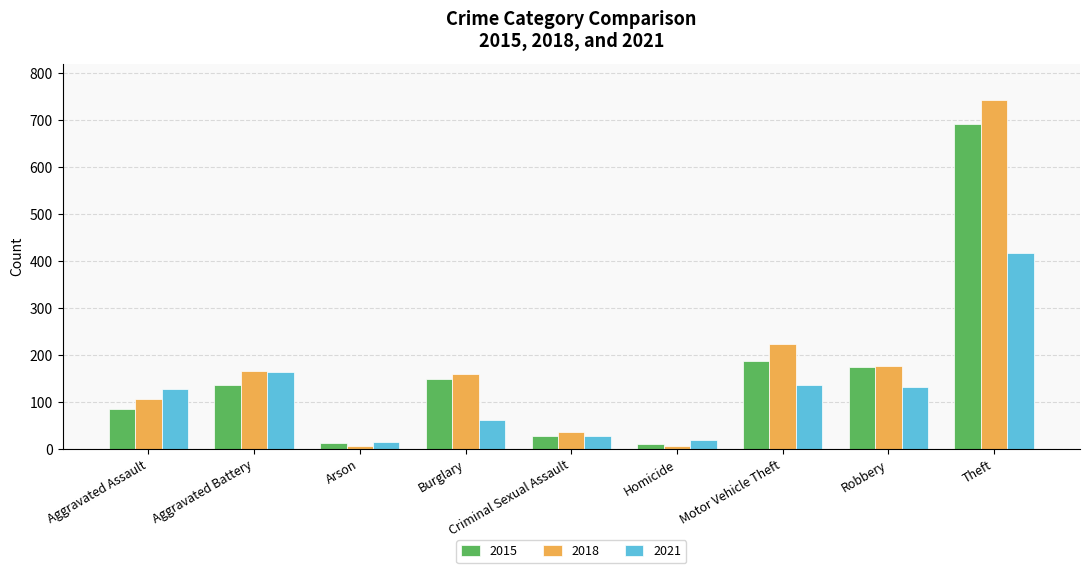

What is the sum of all 2021 values?

1099